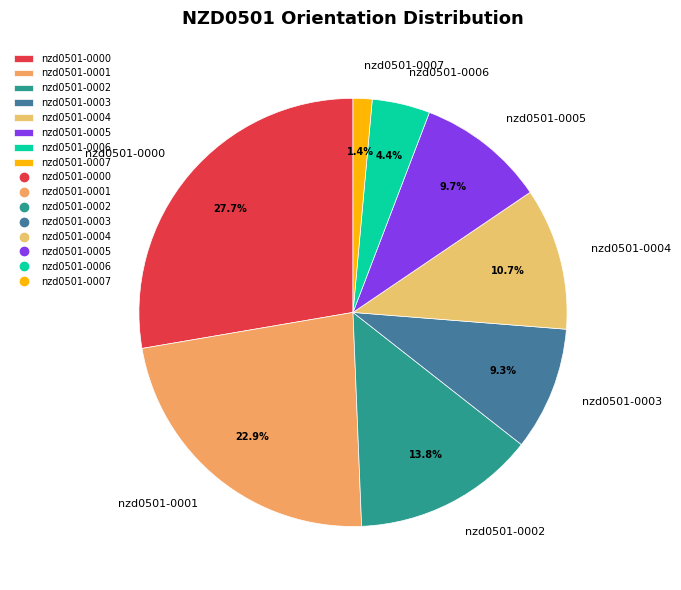

To the nearest percent, what is the combined percentage of nzd0501-0002 and nzd0501-0006?

18%